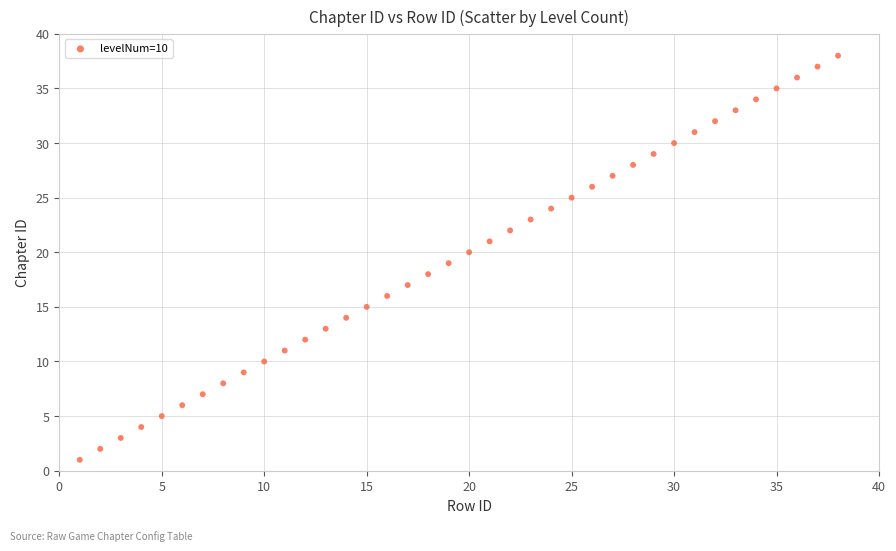

What is the range of X values (max minus min)?

37